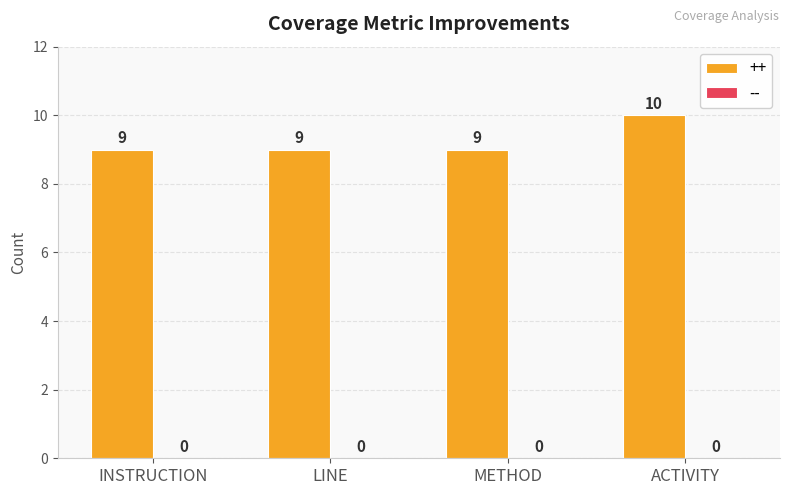

Reading left to right, extract all data points from this chart.

9	9	9	10